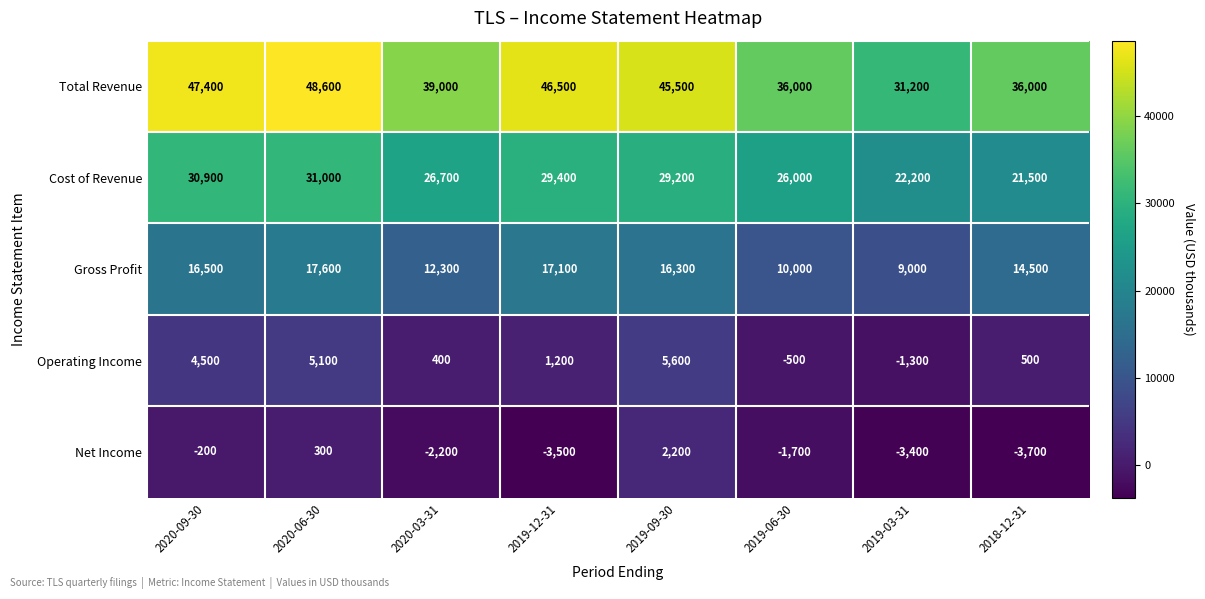

What is the difference between the Gross Profit values at 2020-09-30 and 2020-03-31?

4200